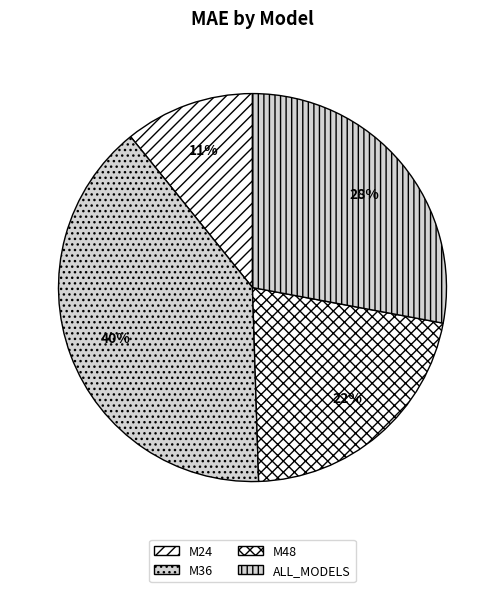

Is it true that M36 is 40% of the pie?

True